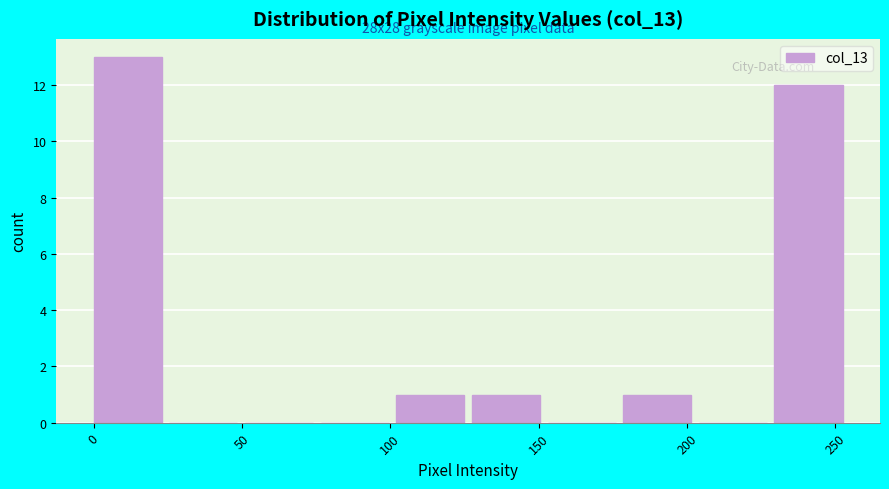

Over which range of the x-axis is the bar tallest?

0.0 to 25.5